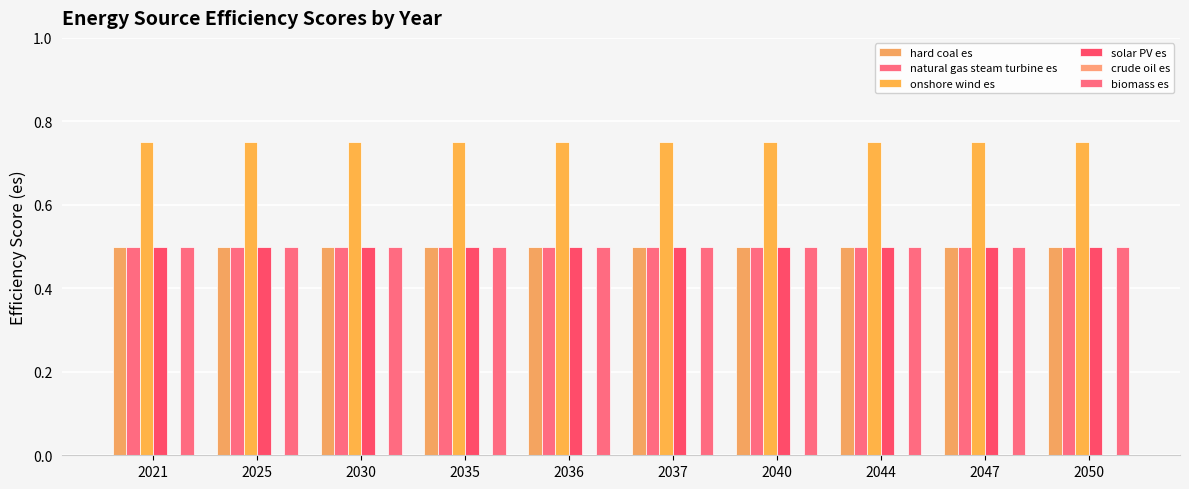

What is the spread (max minus min) of values at 2047?

0.8